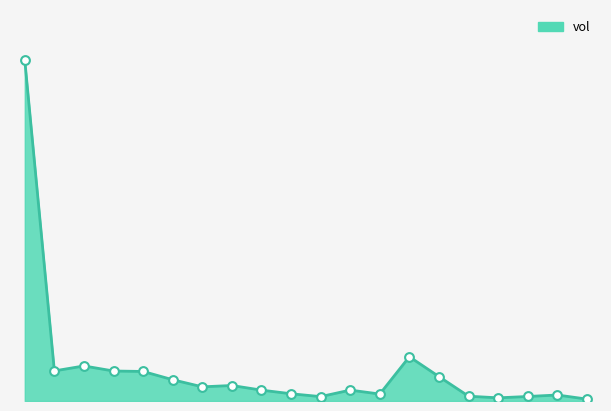

Is this an area chart (filled region under the line)?

Yes